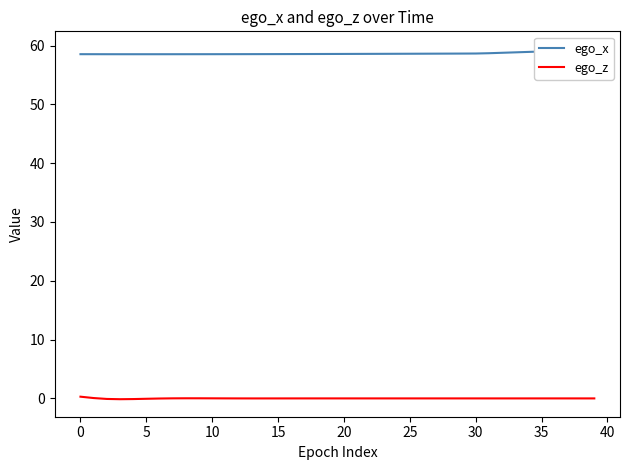

Reading right to left, list all the values displayed in this chart.

ego_x: 59.4	59.3	59.2	59.1	59.0	58.9	58.8	58.8	58.7	58.6	58.6	58.6	58.6	58.6	58.6	58.6	58.6	58.6	58.6	58.6	58.6	58.6	58.6	58.5	58.5	58.5	58.5	58.5	58.5	58.5	58.5	58.5	58.5	58.5	58.5	58.5	58.5	58.5	58.5	58.5
ego_z: 0.0	0.0	0.0	0.0	0.0	0.0	0.0	-0.0	0.0	0.0	0.0	0.0	0.0	0.0	0.0	0.0	0.0	0.0	0.0	0.0	0.0	0.0	0.0	0.0	-0.0	-0.0	-0.0	0.0	0.0	0.0	0.0	0.0	0.0	-0.0	-0.1	-0.1	-0.1	-0.1	0.1	0.3